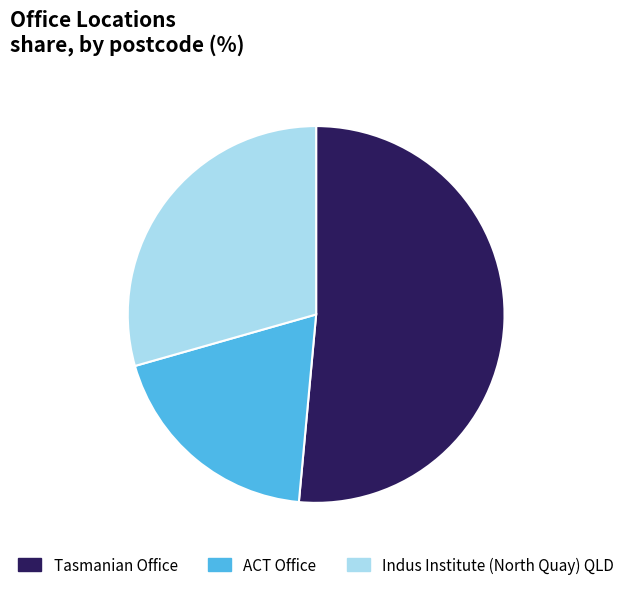

Rank the categories by value from lowest to highest.

ACT Office, Indus Institute (North Quay) QLD, Tasmanian Office